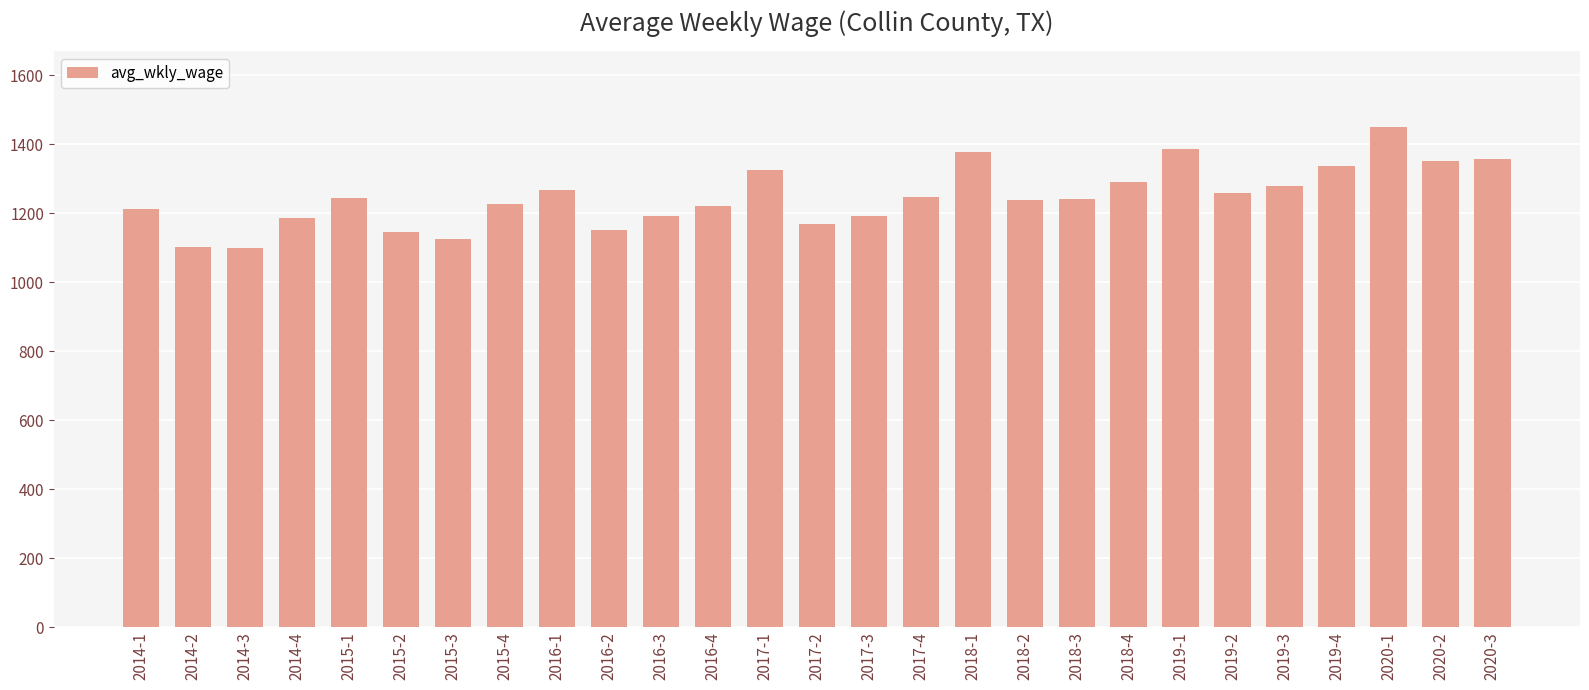

What is the change in value from 2014-2 to 2016-3?

+90